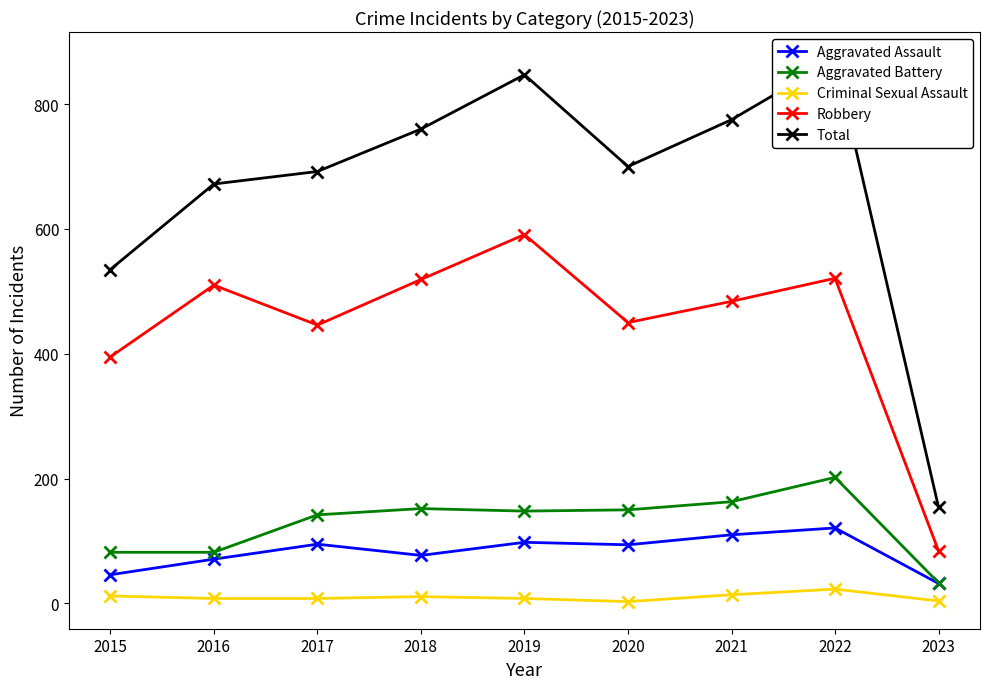

How many lines are shown in the chart?

5